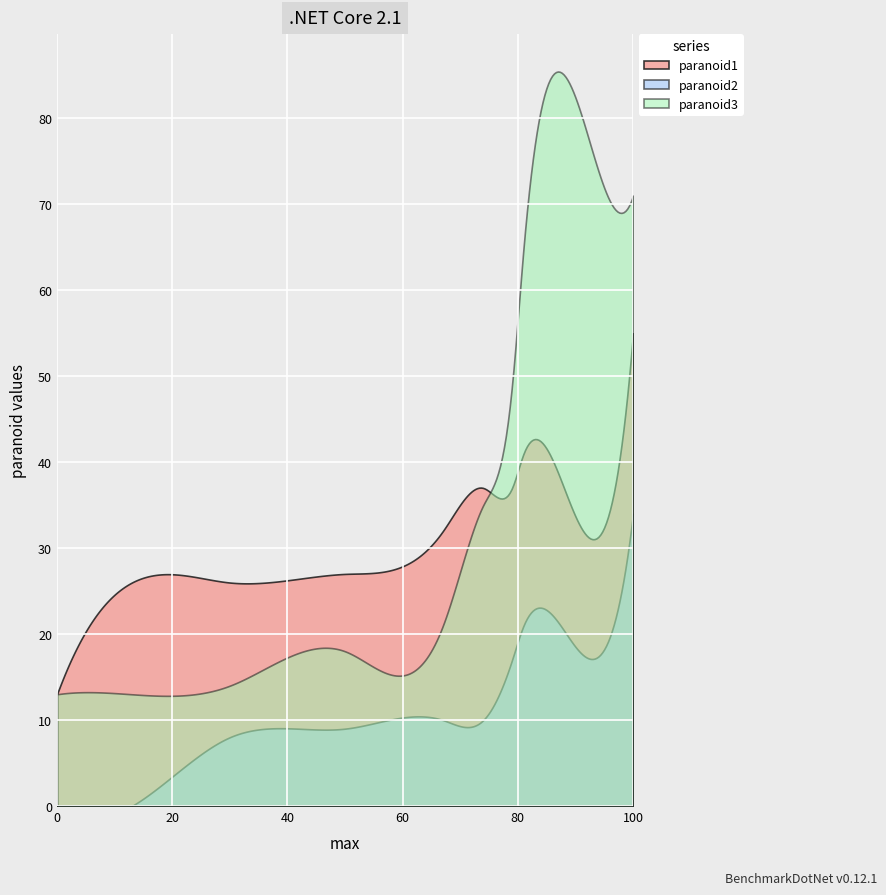

The value of paranoid3 at 0 is 4. True or false?

False